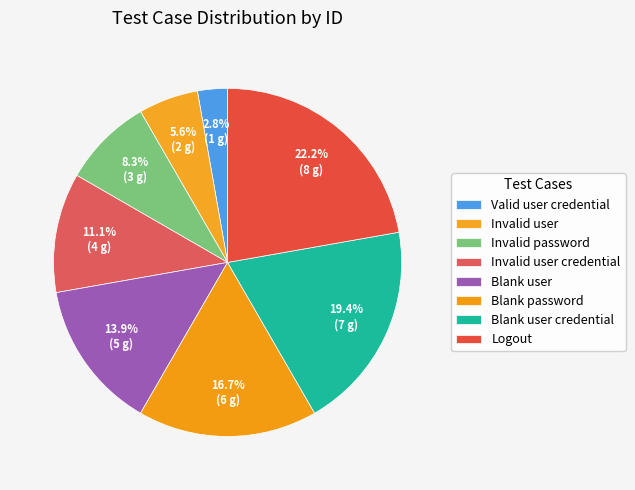

Which slice is the largest?

Logout